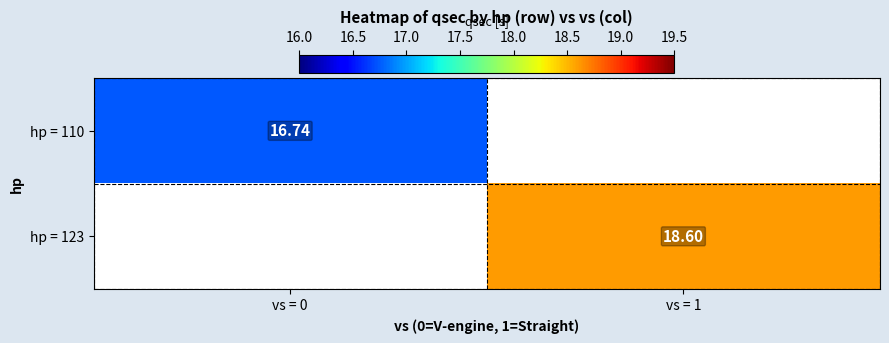

Is the value of hp = 123 at vs = 0 greater than the value of hp = 110 at vs = 0?

No